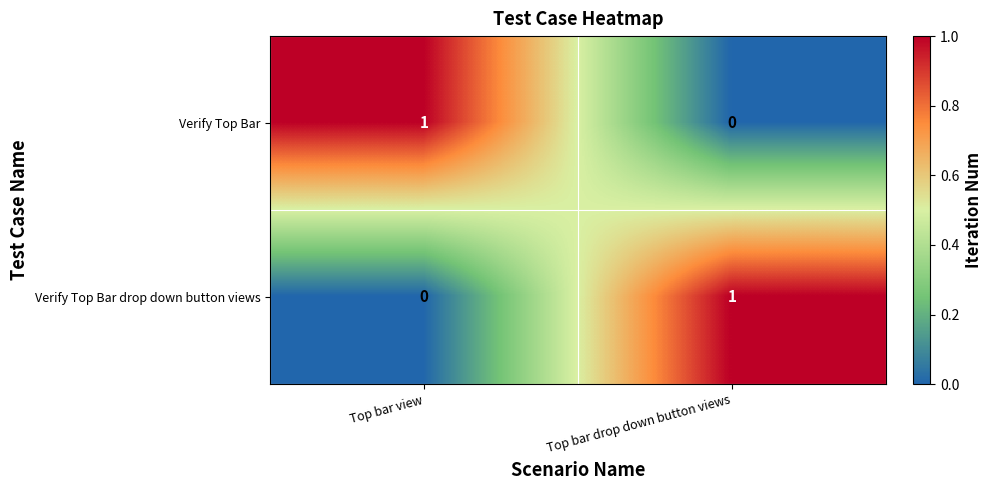

Is it true that Verify Top Bar equals 1 at Top bar view?

True